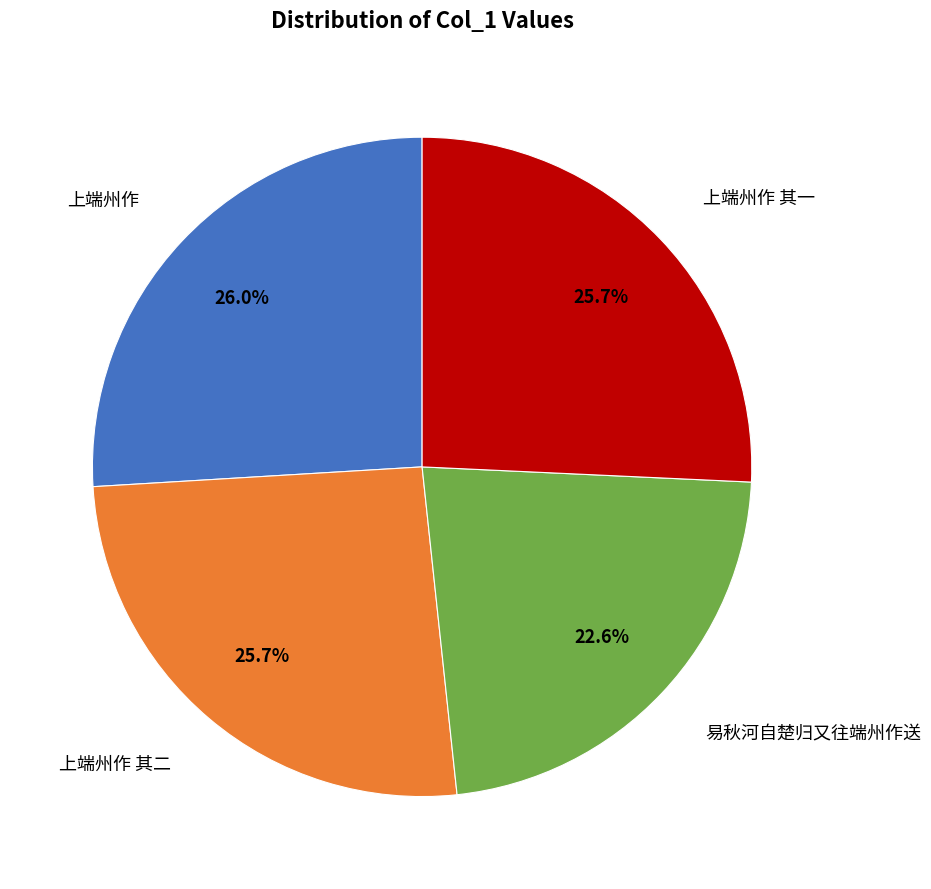

Is there a majority slice in this chart?

No